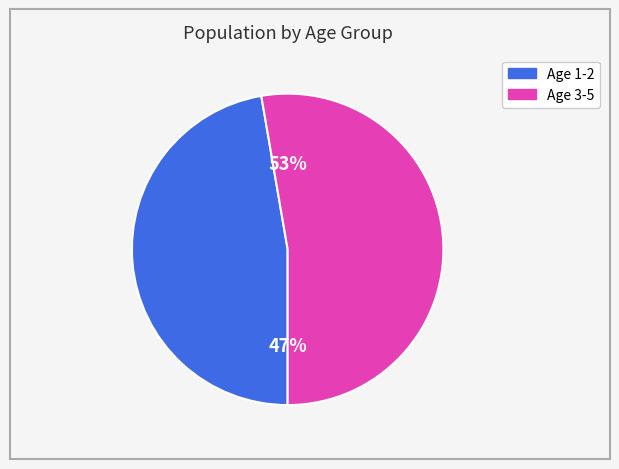

Is there a majority slice in this chart?

Yes